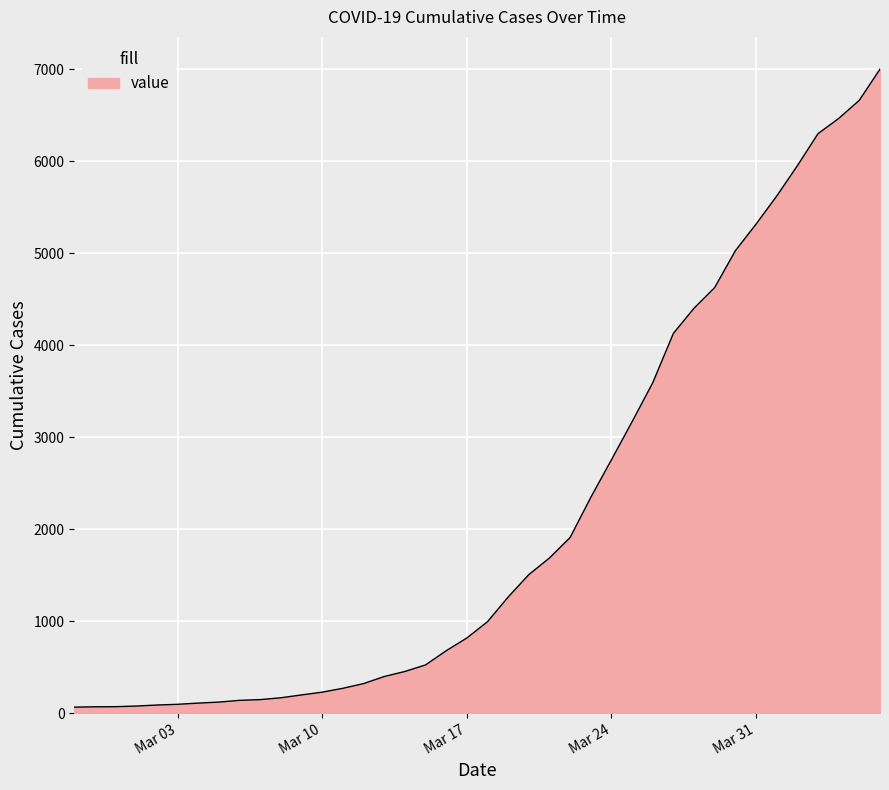

What is the difference between the maximum and minimum values?

6939